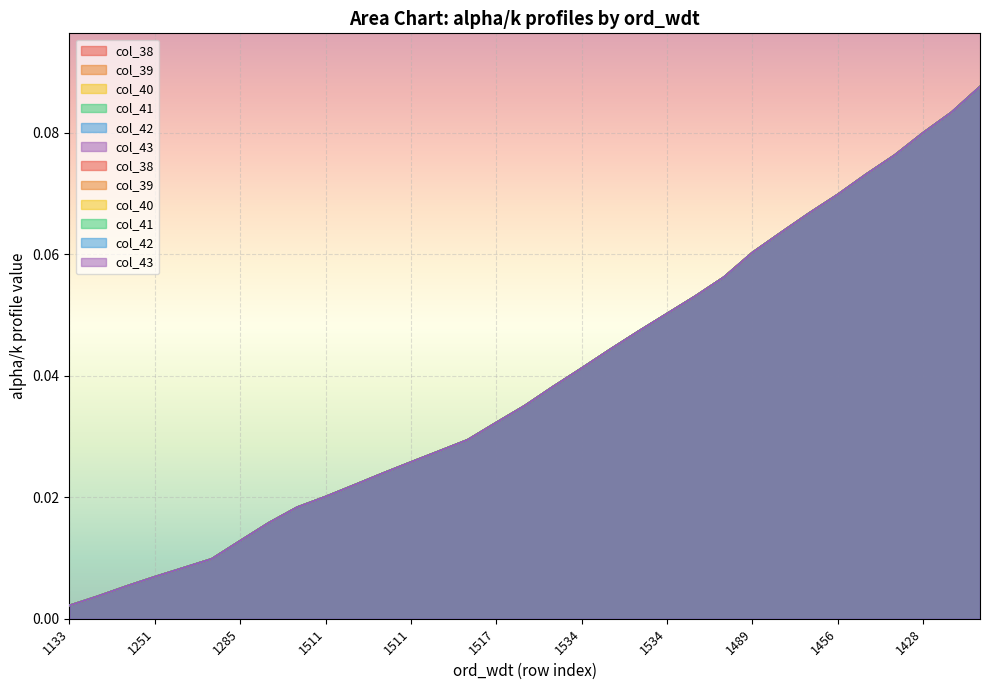

True or false: col_39 and col_41 intersect in this chart.

False